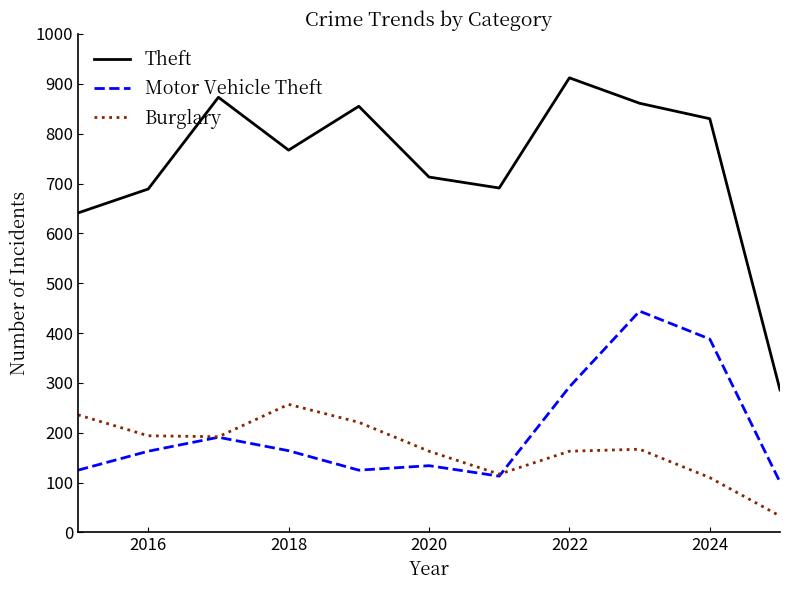

Does the chart display data point markers on the line(s)?

No